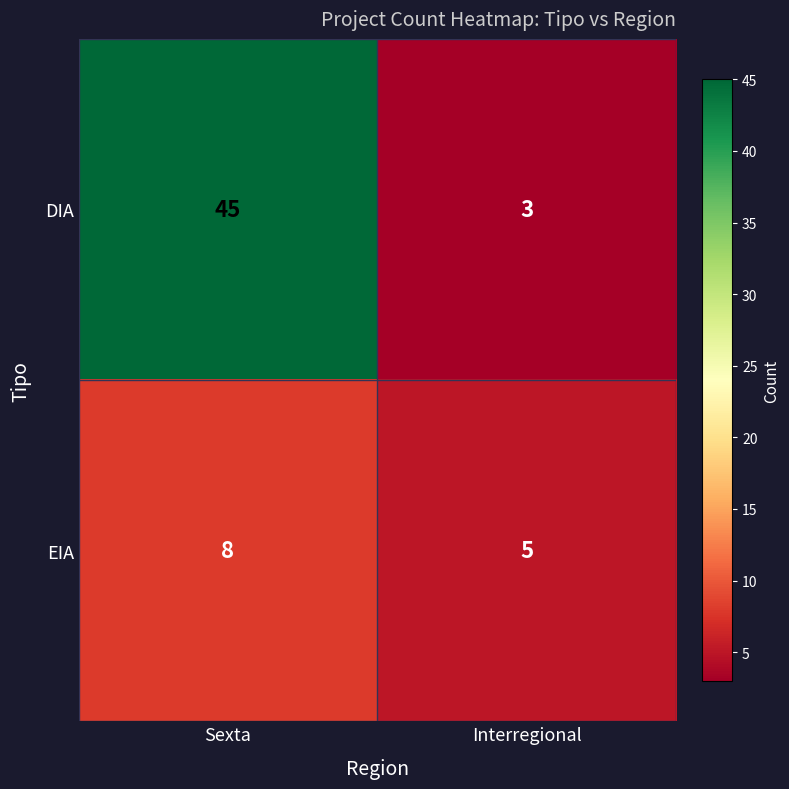

The EIA series shows 4 at Sexta. True or false?

False